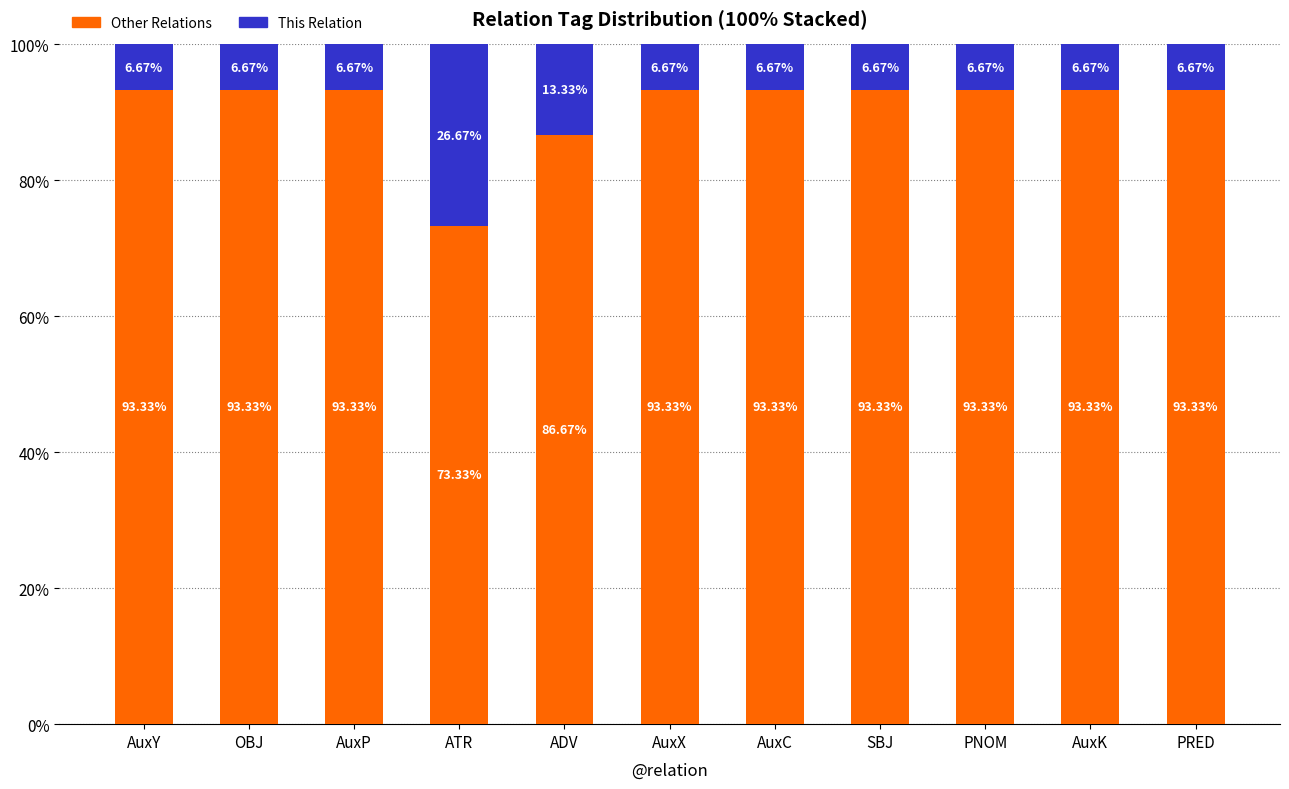

Which category has the lowest value in the Other Relations series?

ATR